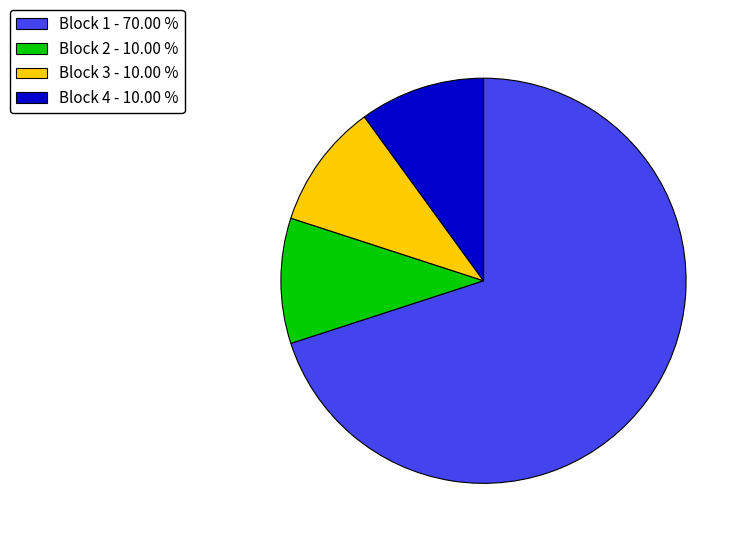

What is the ratio of the value at Block 2 to the value at Block 4?

1.0